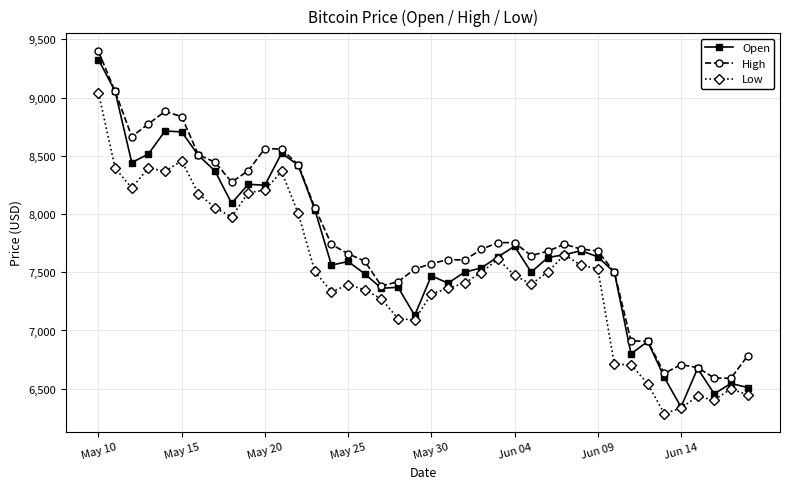

What is the maximum value for High?

9396.0